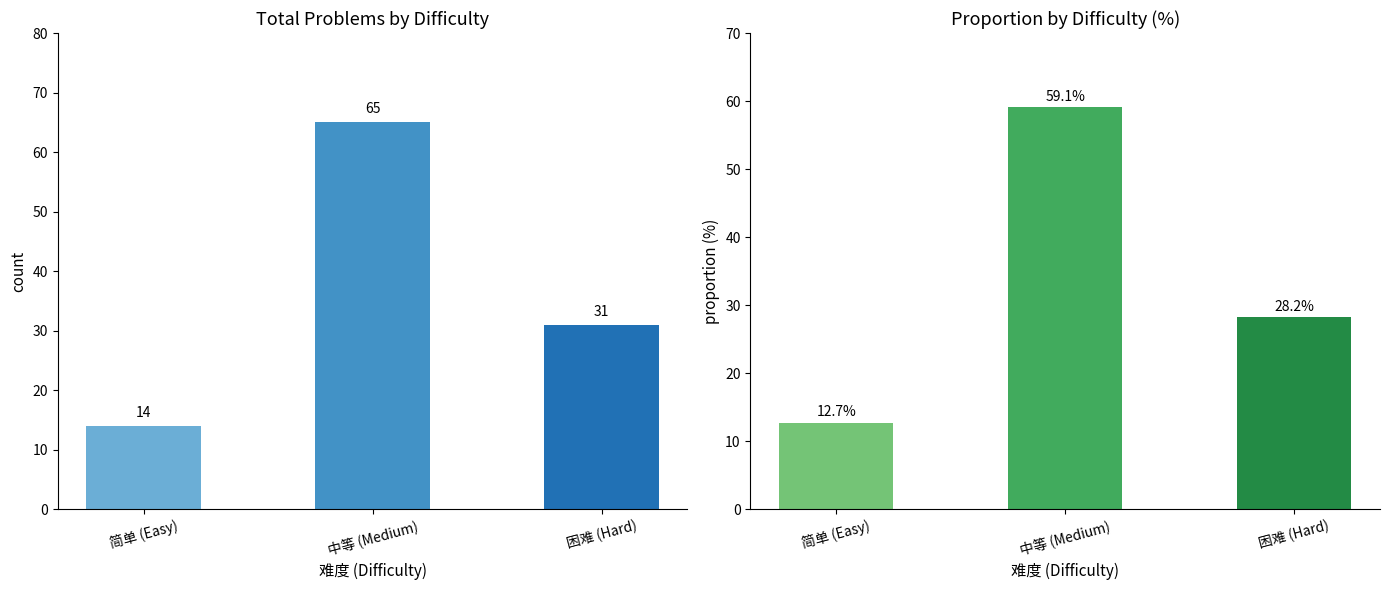

Which category has the highest value in the Count series?

中等 (Medium)